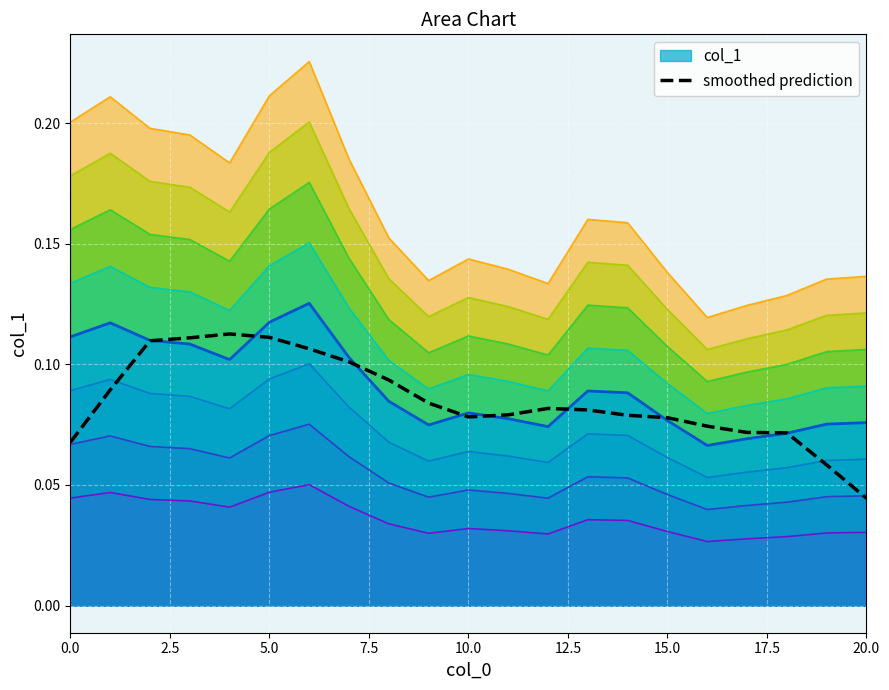

Which label corresponds to the smallest value in the chart?

20